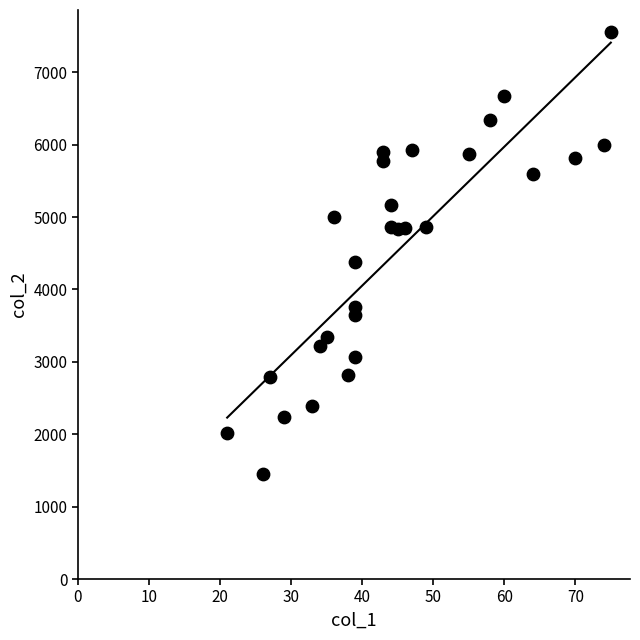

What is the range of Y values (max minus min)?

6098